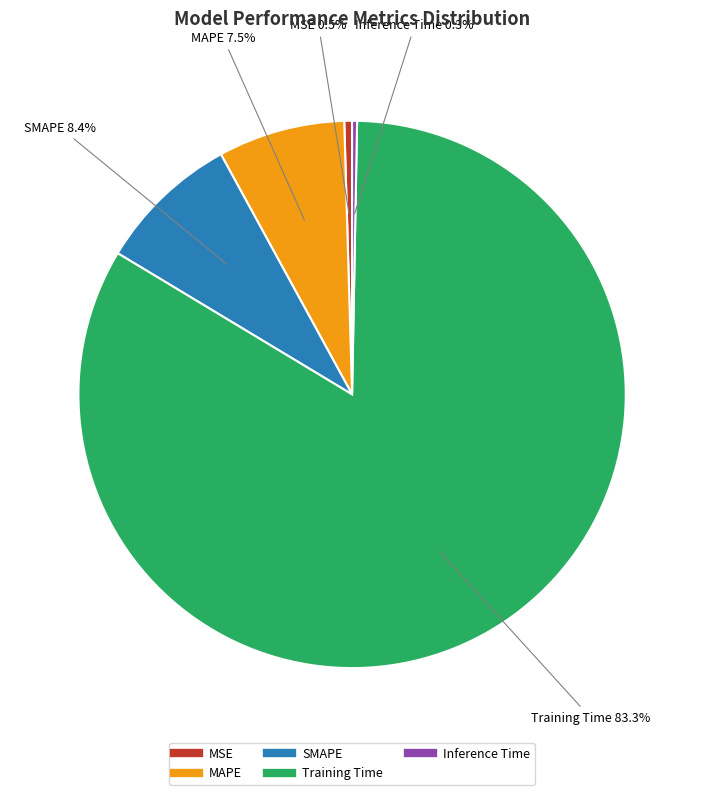

The Inference Time slice represents 10% of the pie. True or false?

False